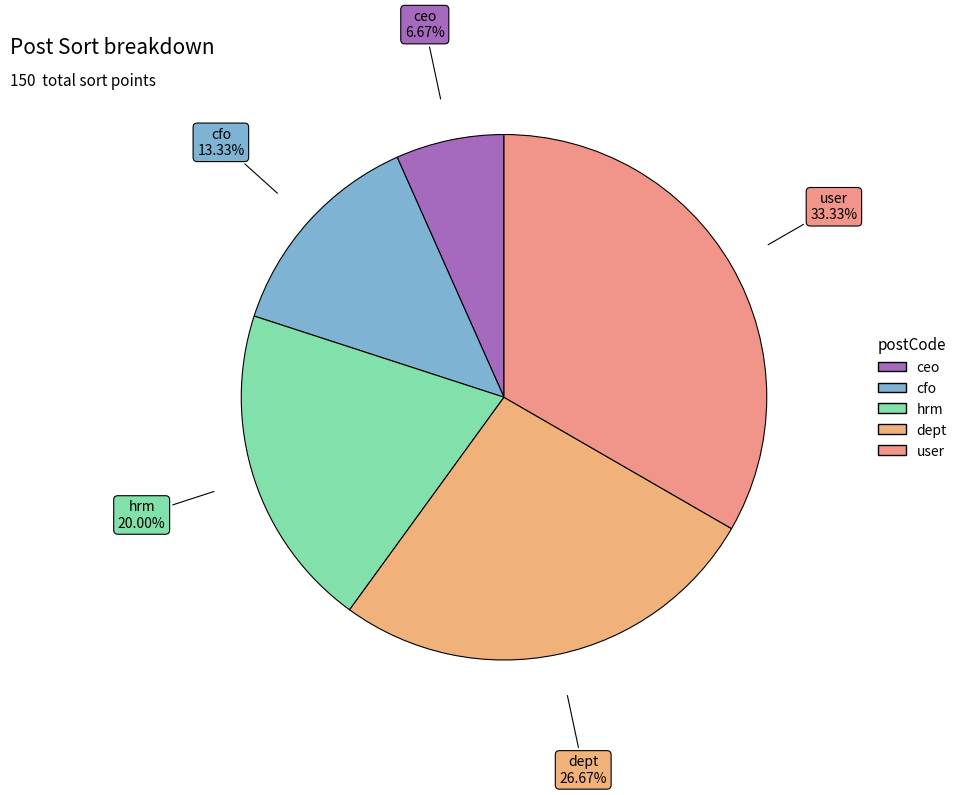

Is it true that user is 33% of the pie?

True